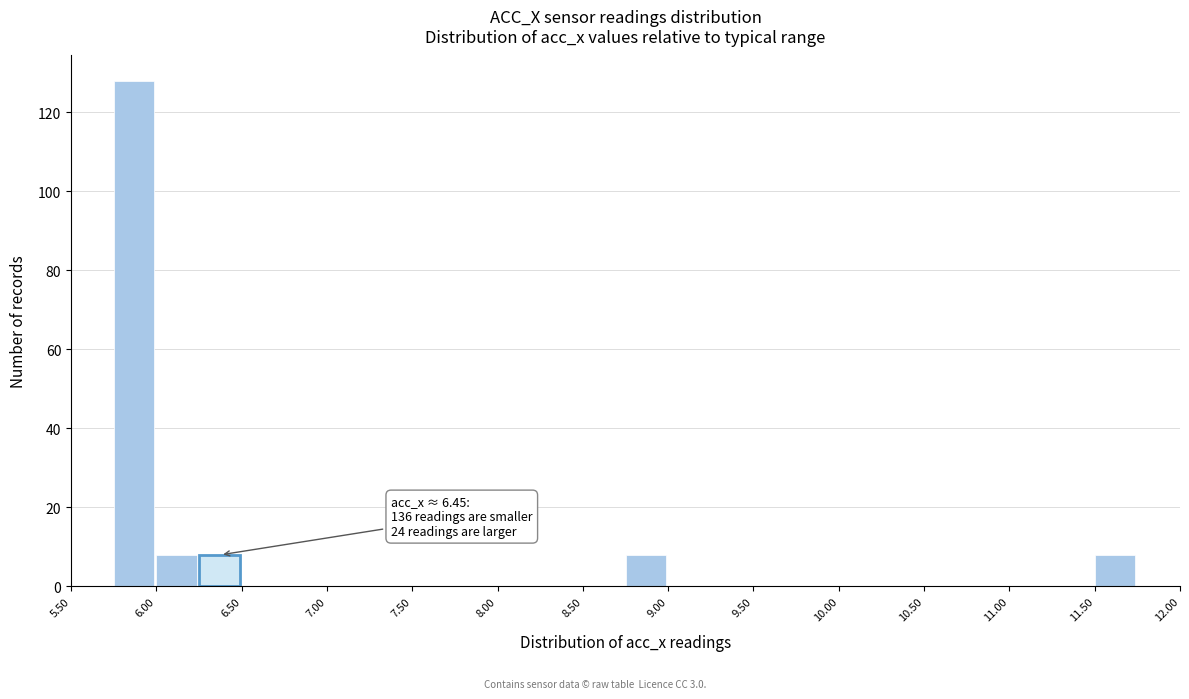

Which range on the x-axis has the tallest bar?

5.75 to 6.00